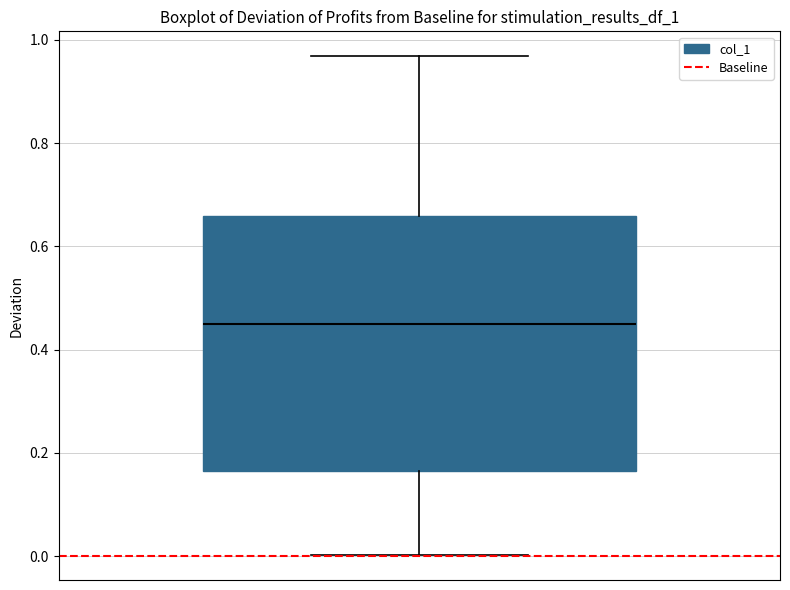

Transcribe this box plot: give where the median line is, the range the box spans, and where the two whiskers end, as read against the y-axis. The values are not printed on the chart, so give them approximately, as read against the axis.

median 0.44, box 0.16 to 0.66, whiskers 0.00 to 0.96